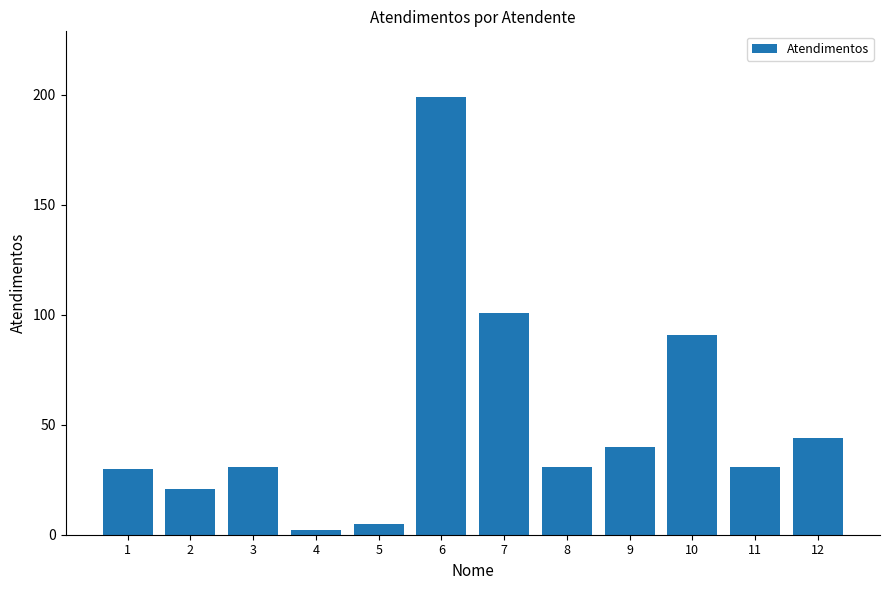

Which label corresponds to the smallest value in the chart?

4